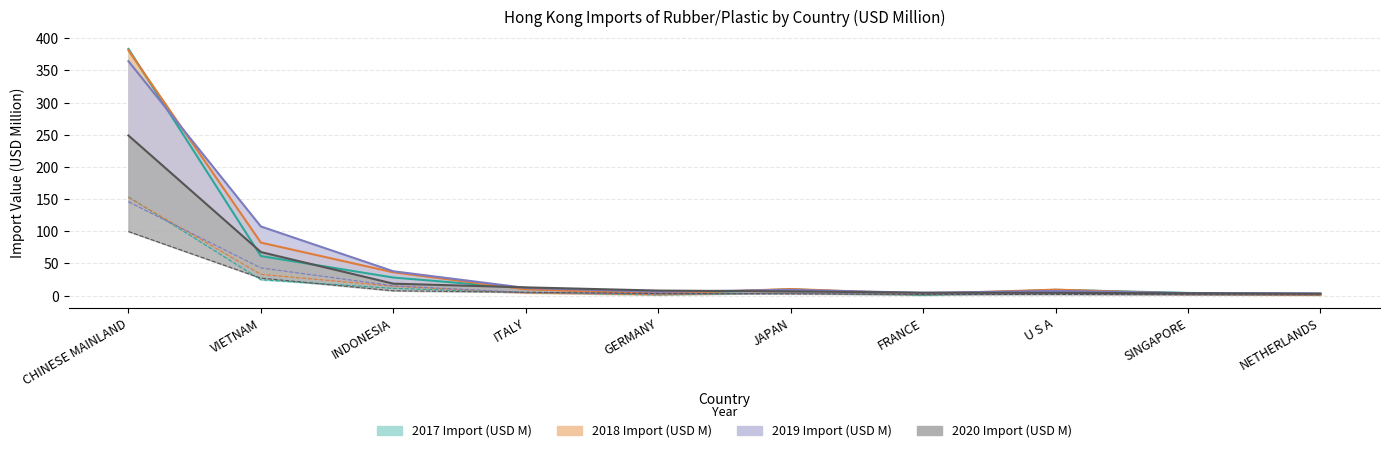

The 2019 Import (USD M) series shows 2.3 at GERMANY. True or false?

True